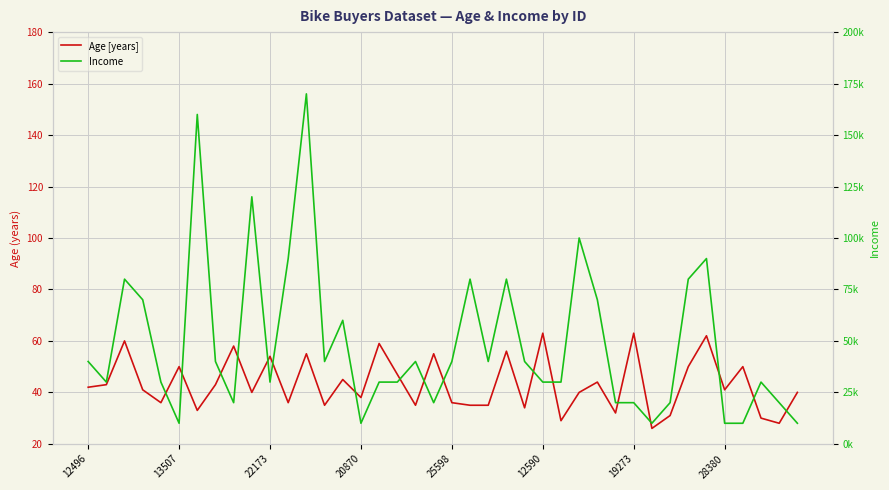

Is it true that Income equals 29481 at 20870?

False